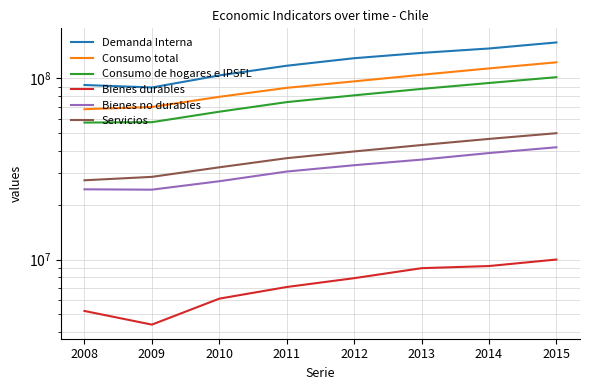

True or false: Consumo de hogares e IPSFL has more than 1 interior local peaks.

False